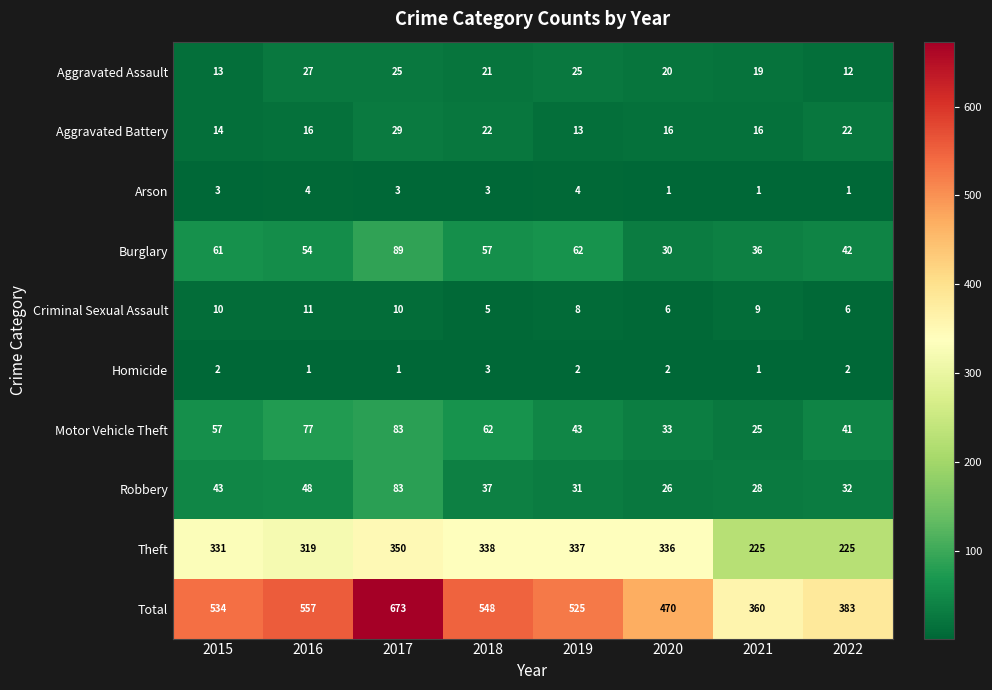

Which series has the largest range (max minus min)?

Total